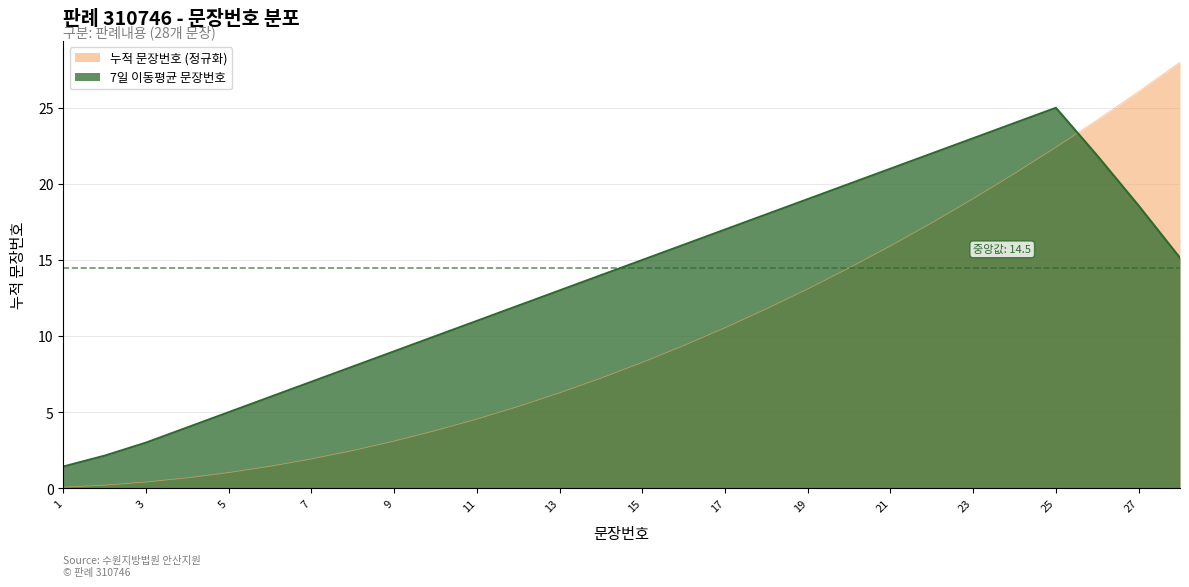

What is the value of the 4th point from the left?

4